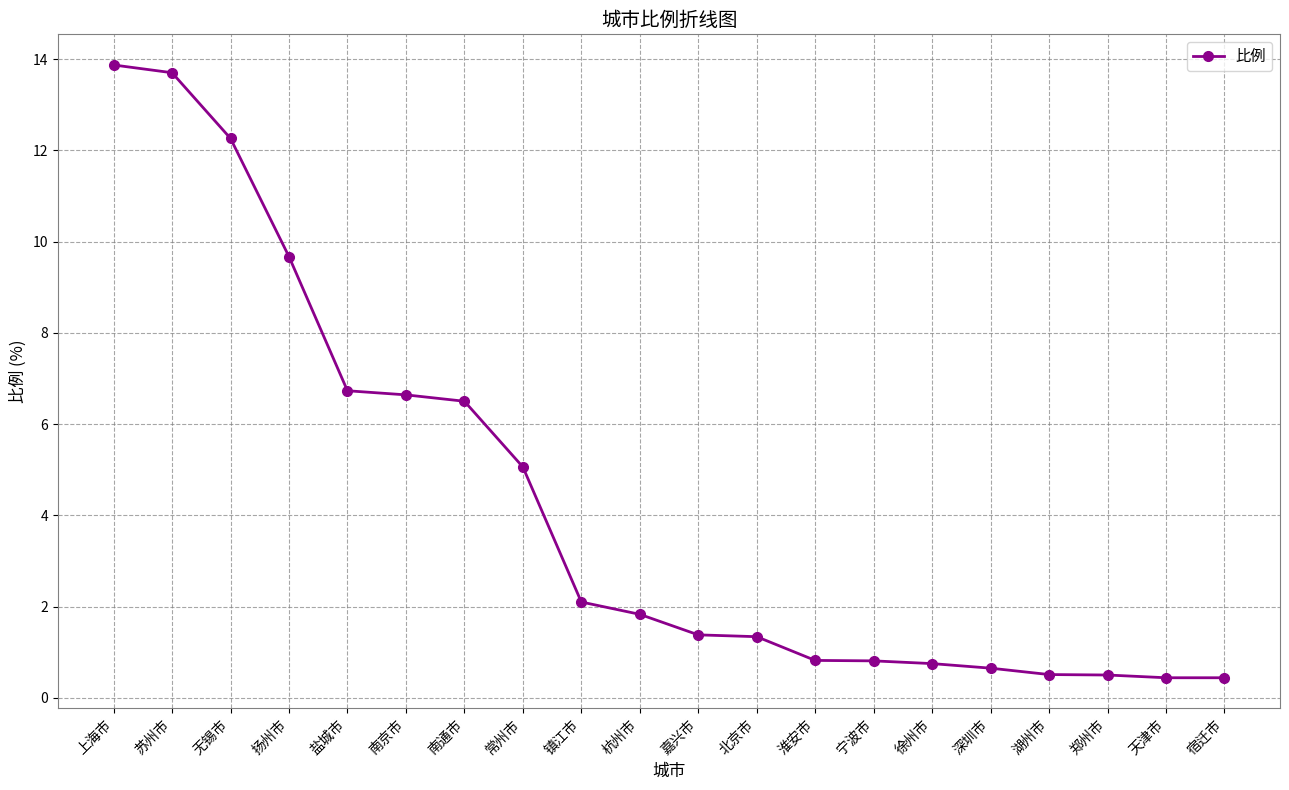

The value at 湖州市 is 0.5. True or false?

True